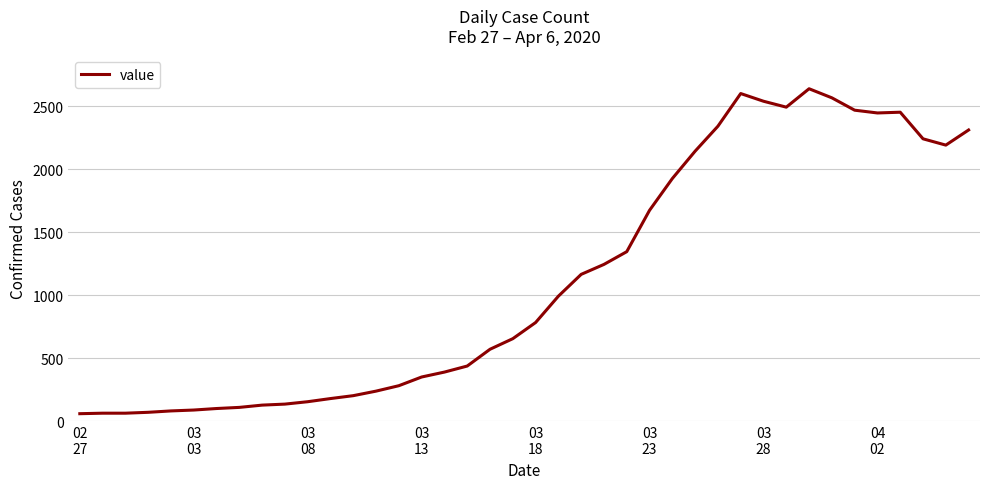

What is the smallest value displayed?

61